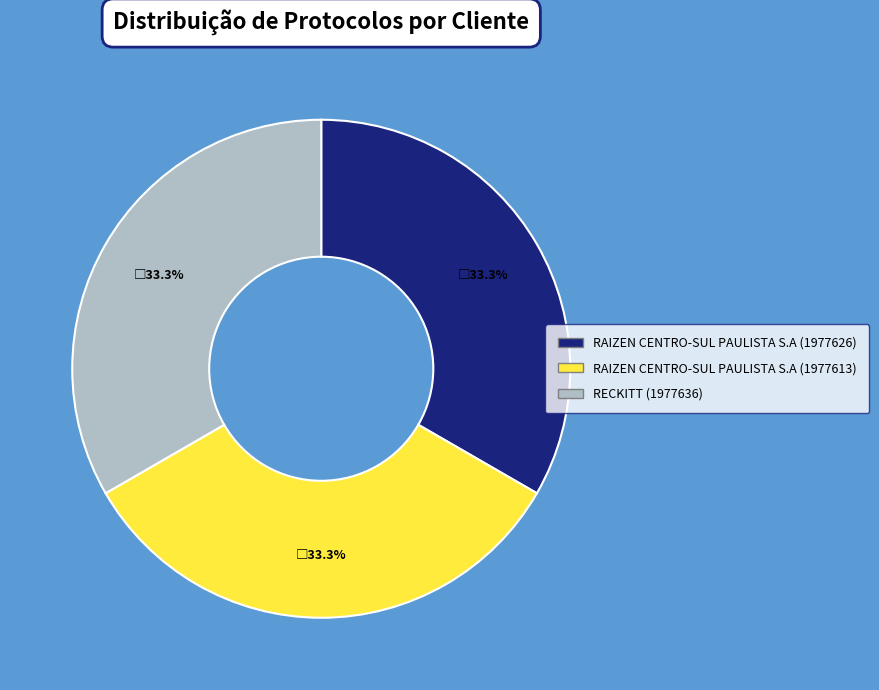

What portion of the pie excludes RAIZEN CENTRO-SUL PAULISTA S.A (1977613)?

66.7%